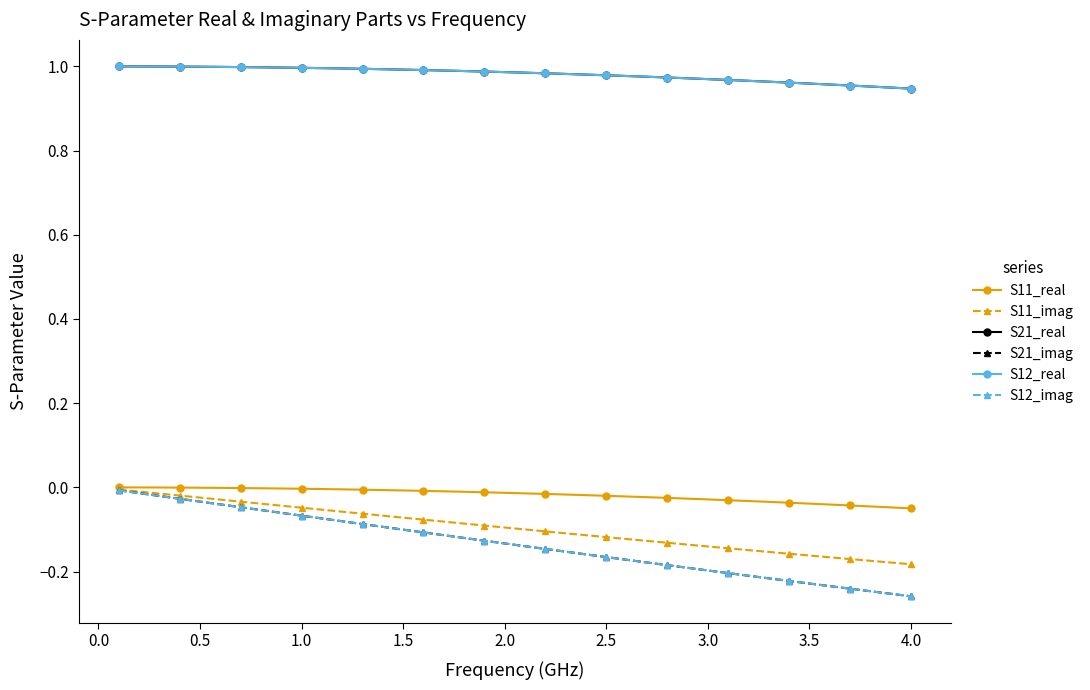

Does the chart display data point markers on the line(s)?

Yes